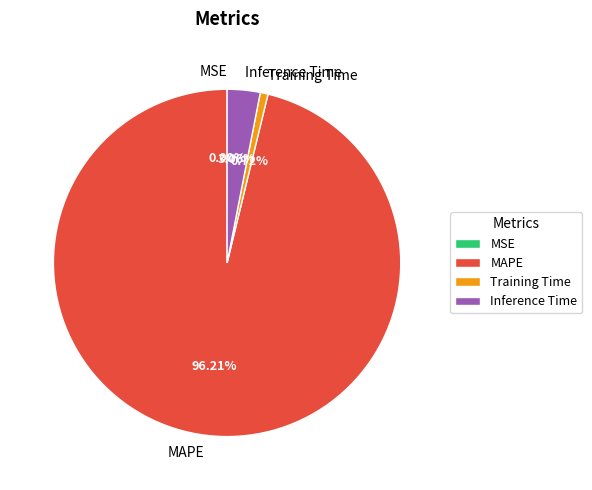

Between MAPE and Inference Time, which is larger?

MAPE